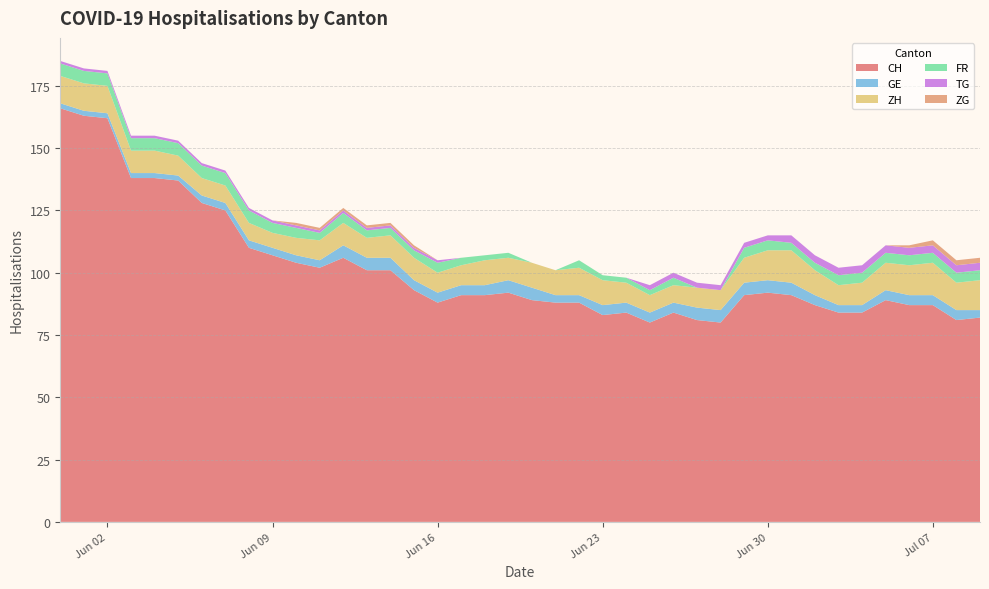

Reading right to left, what are all the values shown in this chart?

CH: 2020-07-09=82	2020-07-08=81	2020-07-07=87	2020-07-06=87	2020-07-05=89	2020-07-04=84	2020-07-03=84	2020-07-02=87	2020-07-01=91	2020-06-30=92	2020-06-29=91	2020-06-28=80	2020-06-27=81	2020-06-26=84	2020-06-25=80	2020-06-24=84	2020-06-23=83	2020-06-22=88	2020-06-21=88	2020-06-20=89	2020-06-19=92	2020-06-18=91	2020-06-17=91	2020-06-16=88	2020-06-15=93	2020-06-14=101	2020-06-13=101	2020-06-12=106	2020-06-11=102	2020-06-10=104	2020-06-09=107	2020-06-08=110	2020-06-07=125	2020-06-06=128	2020-06-05=137	2020-06-04=138	2020-06-03=138	2020-06-02=162	2020-06-01=163	2020-05-31=166
GE: 2020-07-09=3	2020-07-08=4	2020-07-07=4	2020-07-06=4	2020-07-05=4	2020-07-04=3	2020-07-03=3	2020-07-02=4	2020-07-01=5	2020-06-30=5	2020-06-29=5	2020-06-28=5	2020-06-27=5	2020-06-26=4	2020-06-25=4	2020-06-24=4	2020-06-23=4	2020-06-22=3	2020-06-21=3	2020-06-20=5	2020-06-19=5	2020-06-18=4	2020-06-17=4	2020-06-16=4	2020-06-15=4	2020-06-14=5	2020-06-13=5	2020-06-12=5	2020-06-11=3	2020-06-10=3	2020-06-09=3	2020-06-08=3	2020-06-07=3	2020-06-06=3	2020-06-05=2	2020-06-04=2	2020-06-03=2	2020-06-02=2	2020-06-01=2	2020-05-31=2
ZH: 2020-07-09=12	2020-07-08=11	2020-07-07=13	2020-07-06=12	2020-07-05=11	2020-07-04=9	2020-07-03=8	2020-07-02=10	2020-07-01=13	2020-06-30=12	2020-06-29=10	2020-06-28=8	2020-06-27=8	2020-06-26=7	2020-06-25=7	2020-06-24=8	2020-06-23=10	2020-06-22=11	2020-06-21=10	2020-06-20=10	2020-06-19=9	2020-06-18=10	2020-06-17=8	2020-06-16=8	2020-06-15=9	2020-06-14=9	2020-06-13=8	2020-06-12=9	2020-06-11=8	2020-06-10=7	2020-06-09=6	2020-06-08=7	2020-06-07=7	2020-06-06=7	2020-06-05=8	2020-06-04=9	2020-06-03=9	2020-06-02=11	2020-06-01=11	2020-05-31=11
FR: 2020-07-09=4	2020-07-08=4	2020-07-07=4	2020-07-06=4	2020-07-05=4	2020-07-04=4	2020-07-03=4	2020-07-02=3	2020-07-01=3	2020-06-30=4	2020-06-29=4	2020-06-28=0	2020-06-27=0	2020-06-26=3	2020-06-25=2	2020-06-24=2	2020-06-23=2	2020-06-22=3	2020-06-21=0	2020-06-20=0	2020-06-19=2	2020-06-18=2	2020-06-17=3	2020-06-16=4	2020-06-15=3	2020-06-14=3	2020-06-13=3	2020-06-12=4	2020-06-11=3	2020-06-10=4	2020-06-09=4	2020-06-08=5	2020-06-07=5	2020-06-06=5	2020-06-05=5	2020-06-04=5	2020-06-03=5	2020-06-02=5	2020-06-01=5	2020-05-31=5
TG: 2020-07-09=3	2020-07-08=3	2020-07-07=3	2020-07-06=3	2020-07-05=3	2020-07-04=3	2020-07-03=3	2020-07-02=3	2020-07-01=3	2020-06-30=2	2020-06-29=2	2020-06-28=2	2020-06-27=2	2020-06-26=2	2020-06-25=2	2020-06-24=0	2020-06-23=0	2020-06-22=0	2020-06-21=0	2020-06-20=0	2020-06-19=0	2020-06-18=0	2020-06-17=0	2020-06-16=1	2020-06-15=1	2020-06-14=1	2020-06-13=1	2020-06-12=1	2020-06-11=1	2020-06-10=1	2020-06-09=1	2020-06-08=1	2020-06-07=1	2020-06-06=1	2020-06-05=1	2020-06-04=1	2020-06-03=1	2020-06-02=1	2020-06-01=1	2020-05-31=1
ZG: 2020-07-09=2	2020-07-08=2	2020-07-07=2	2020-07-06=1	2020-07-05=0	2020-07-04=0	2020-07-03=0	2020-07-02=0	2020-07-01=0	2020-06-30=0	2020-06-29=0	2020-06-28=0	2020-06-27=0	2020-06-26=0	2020-06-25=0	2020-06-24=0	2020-06-23=0	2020-06-22=0	2020-06-21=0	2020-06-20=0	2020-06-19=0	2020-06-18=0	2020-06-17=0	2020-06-16=0	2020-06-15=1	2020-06-14=1	2020-06-13=1	2020-06-12=1	2020-06-11=1	2020-06-10=1	2020-06-09=0	2020-06-08=0	2020-06-07=0	2020-06-06=0	2020-06-05=0	2020-06-04=0	2020-06-03=0	2020-06-02=0	2020-06-01=0	2020-05-31=0